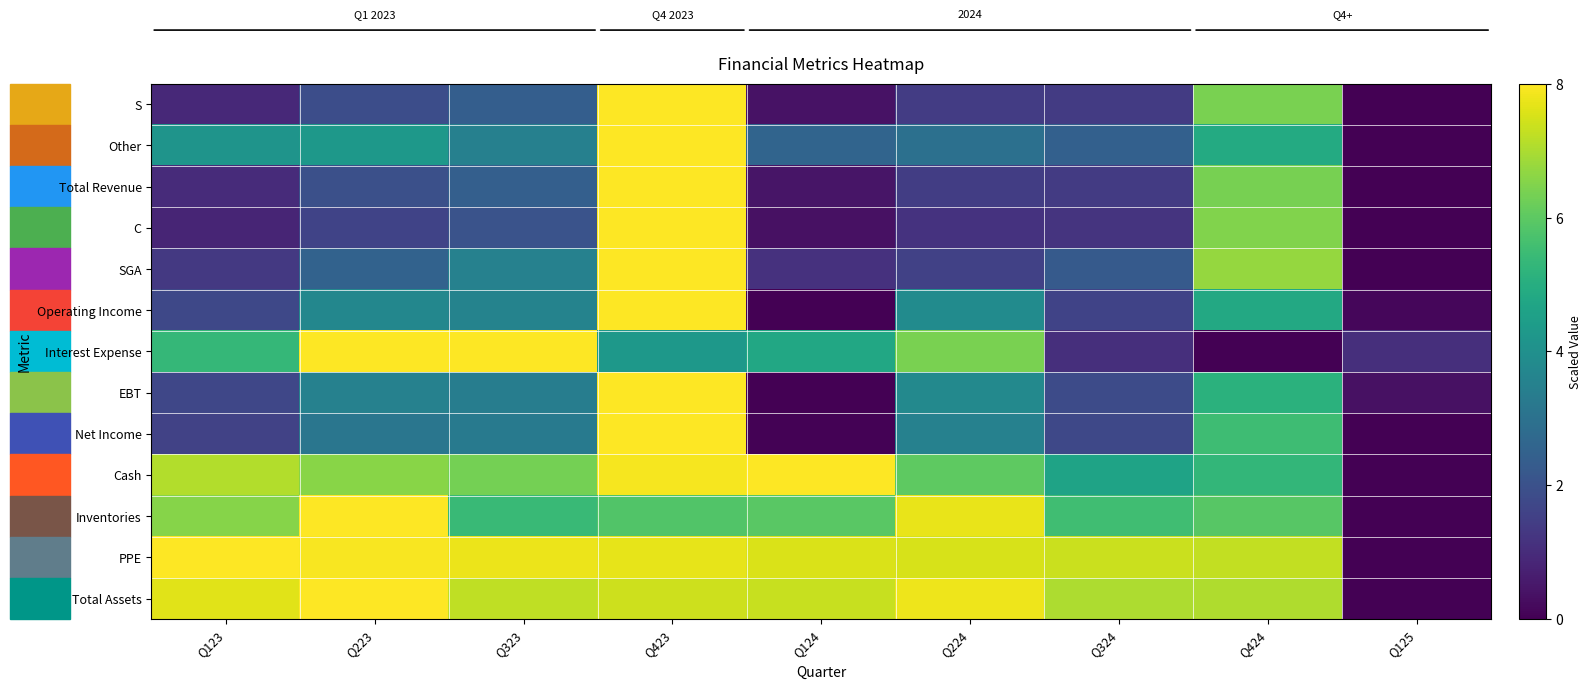

What value does the S series have at Q223?

1.9